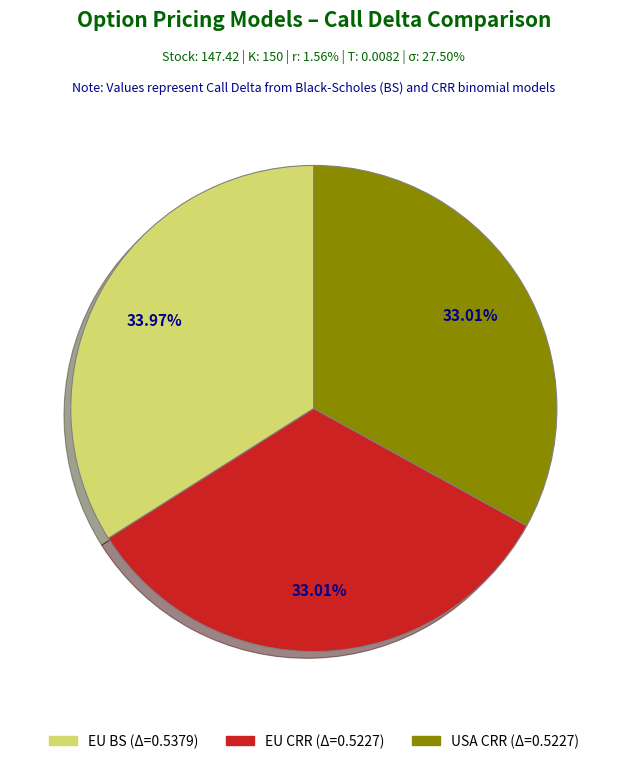

How many slices are in this pie chart?

3